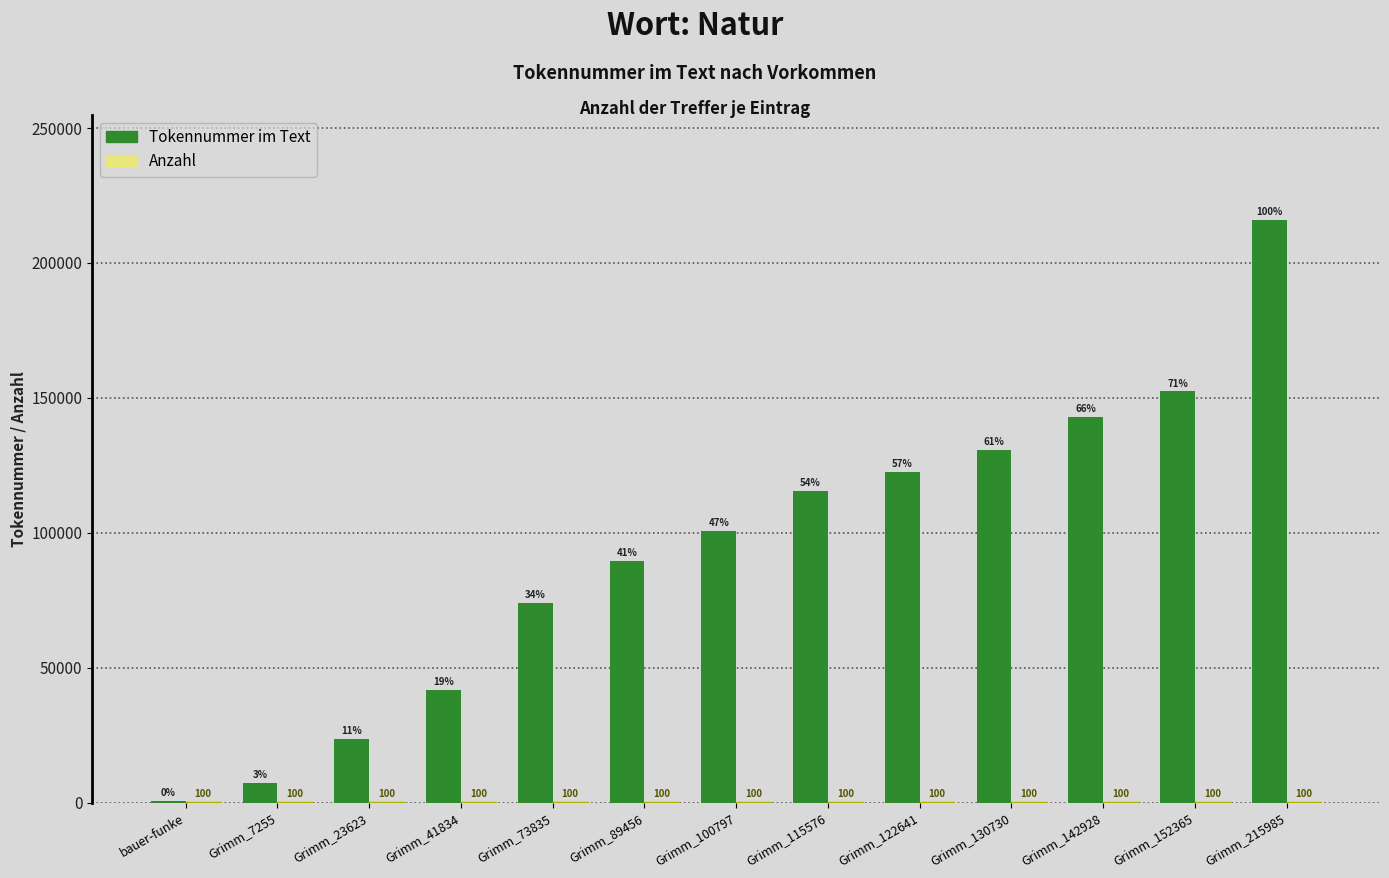

At which category is the sum across all series the highest?

Grimm_215985